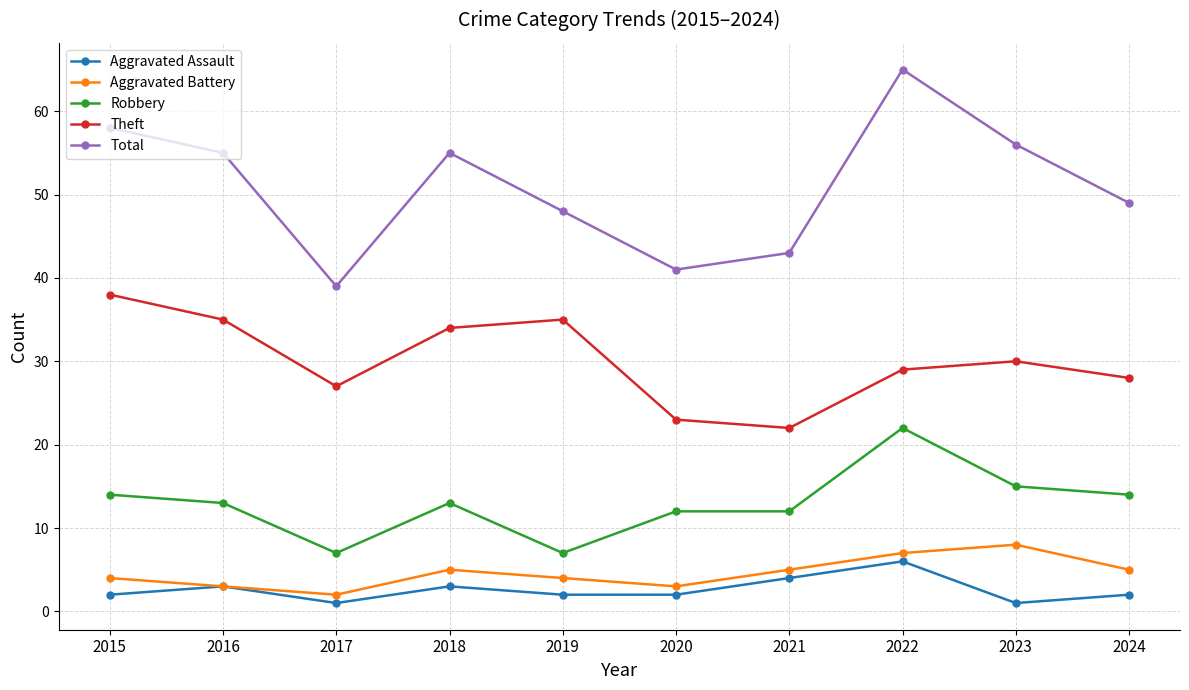

What is the value of the Robbery point at the 4th from the left?

13